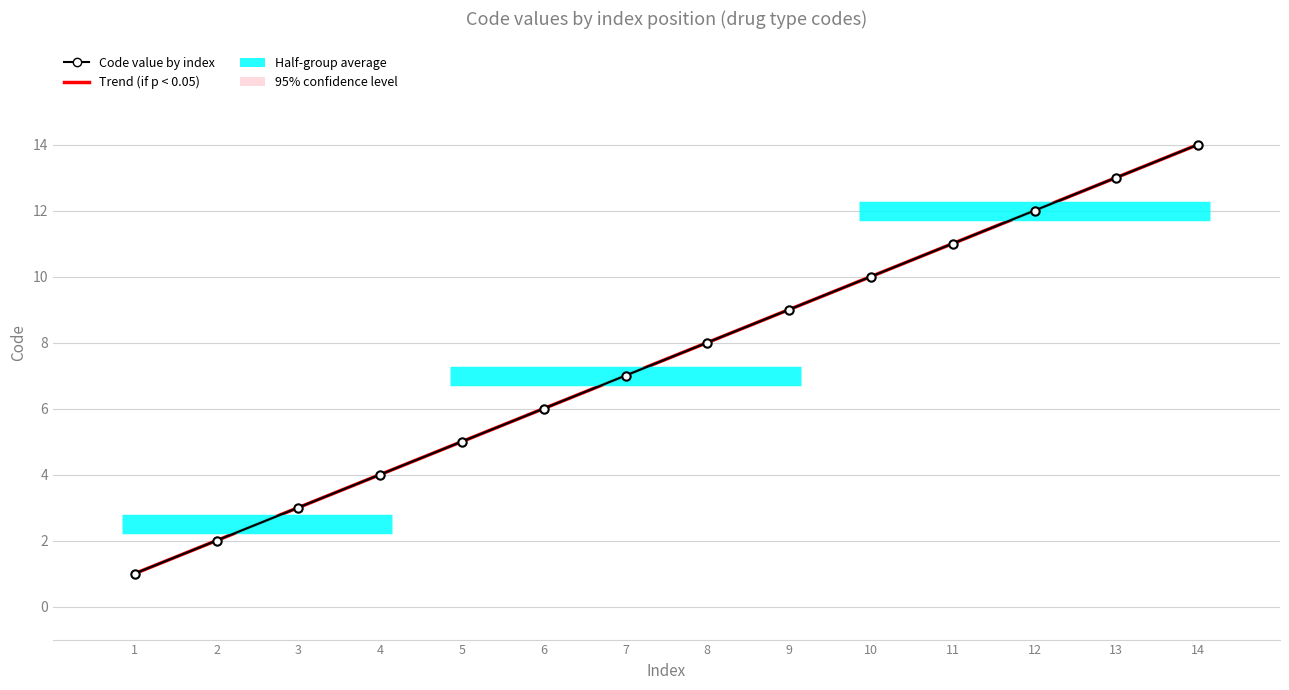

What is the maximum value shown in the chart?

14.0